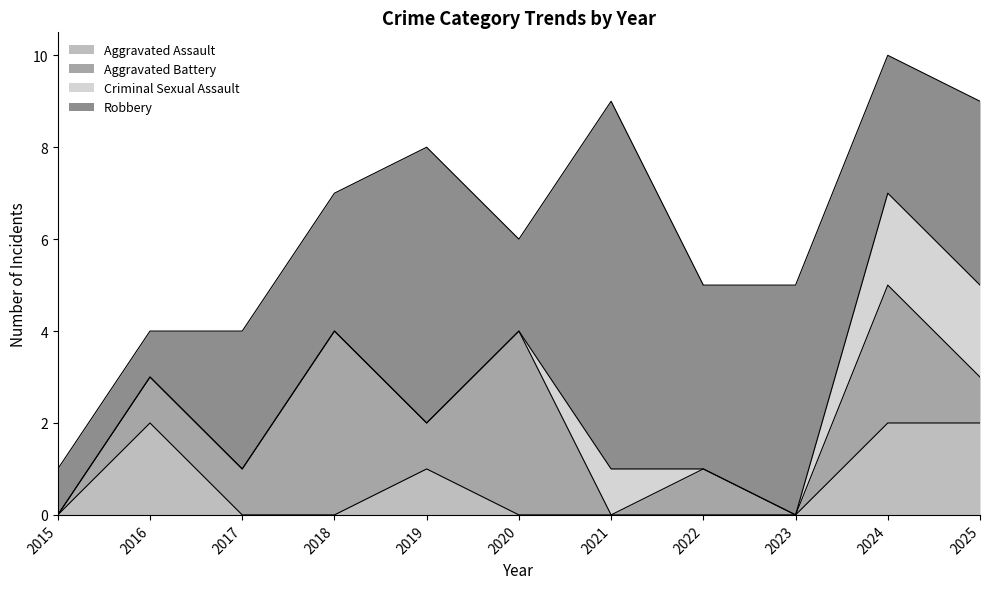

True or false: Criminal Sexual Assault and Robbery cross at least once.

False